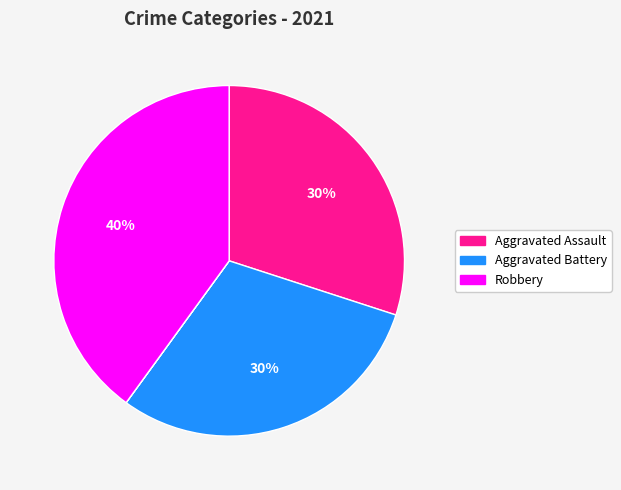

Is there a majority slice in this chart?

No